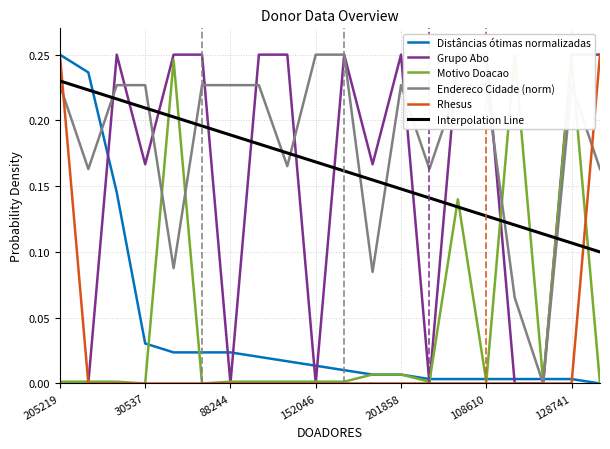

True or false: Interpolation Line and Distâncias ótimas normalizadas cross at least once.

True